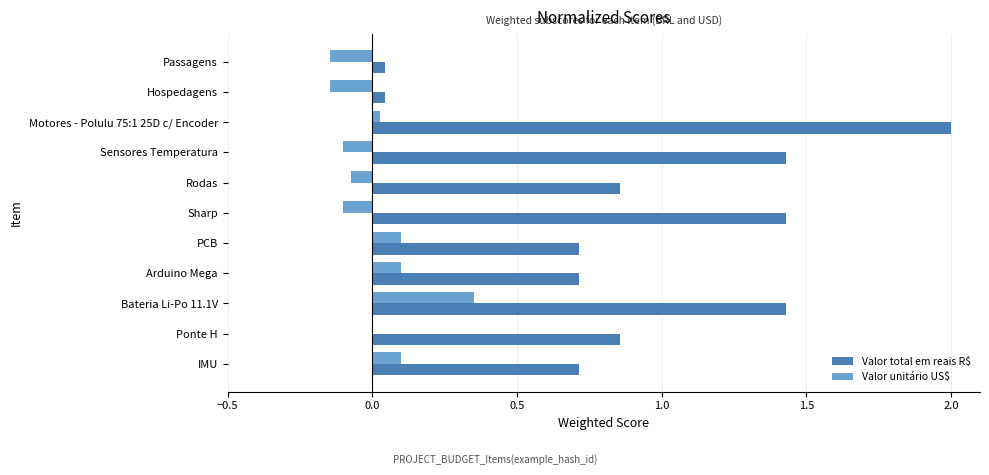

Is it true that Valor unitário US$ equals -0.1 at Hospedagens?

True